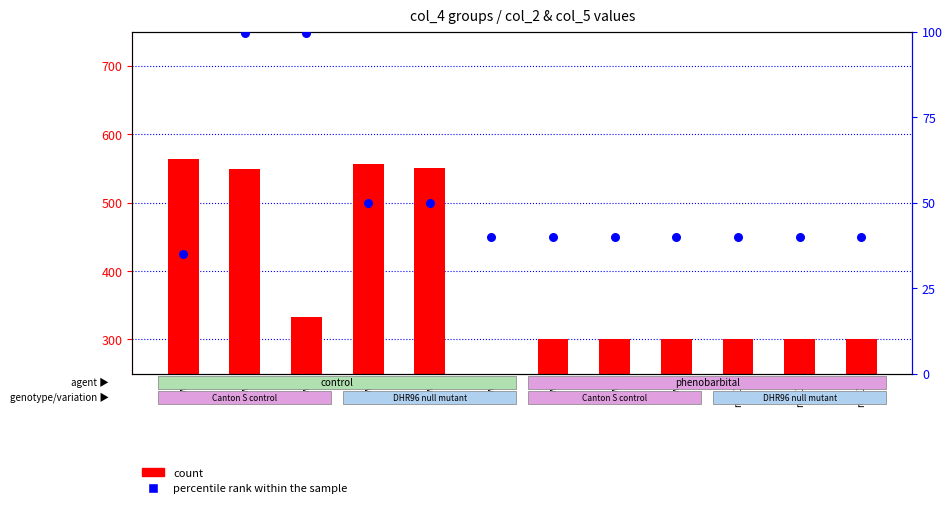

What is the total value across all series at row4?

606.3